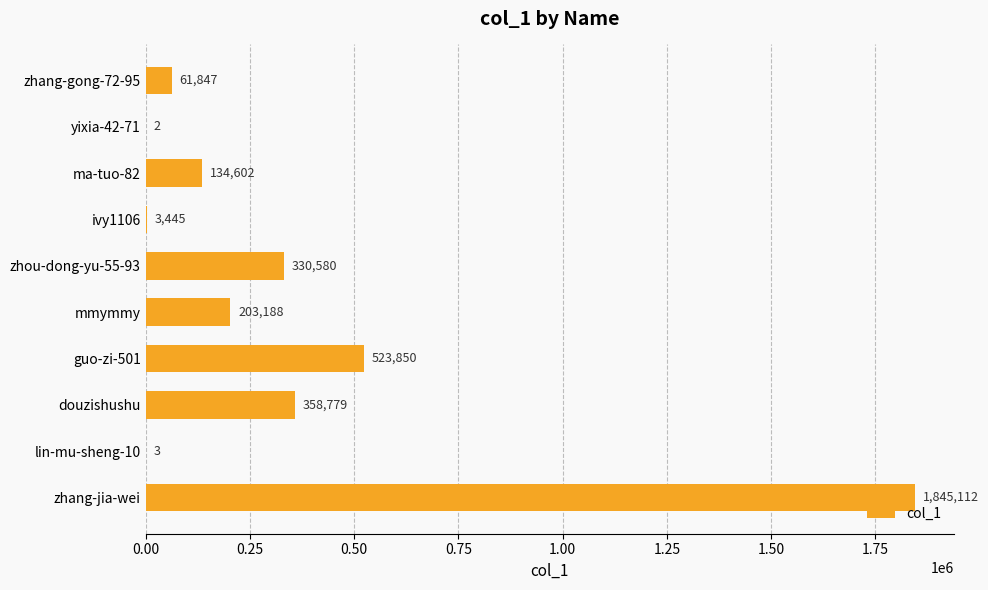

What is the change in value from zhang-gong-72-95 to lin-mu-sheng-10?

-61844